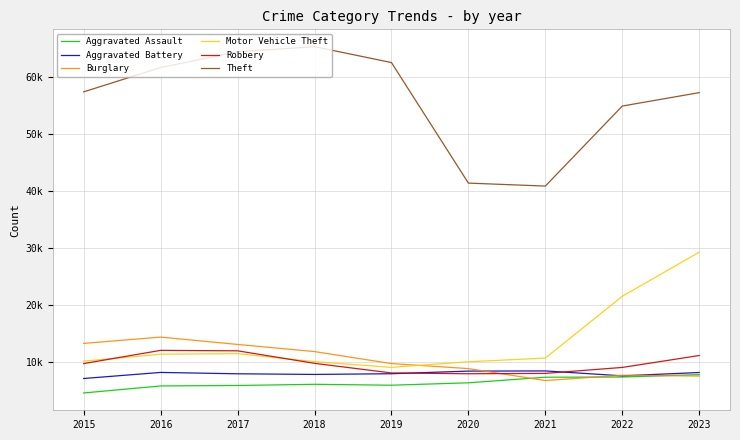

Does the chart display data point markers on the line(s)?

No